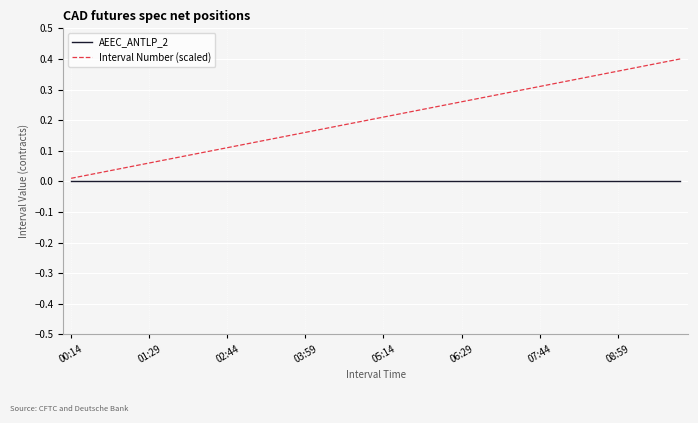

List the series in order of their peak value, highest first.

Interval Number (scaled), AEEC_ANTLP_2